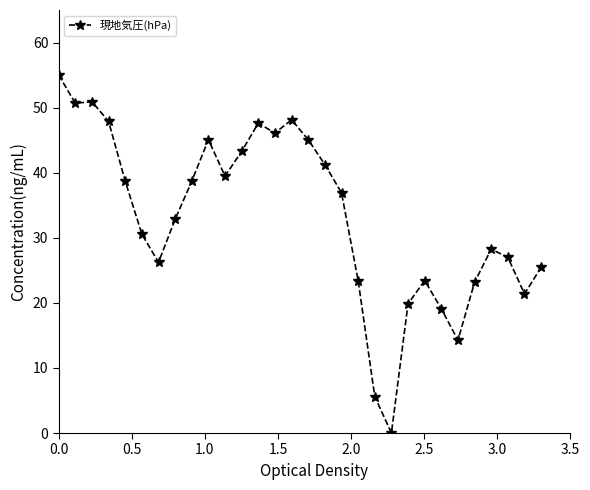

True or false: there are more than 0 points higher than both neighbors.

True